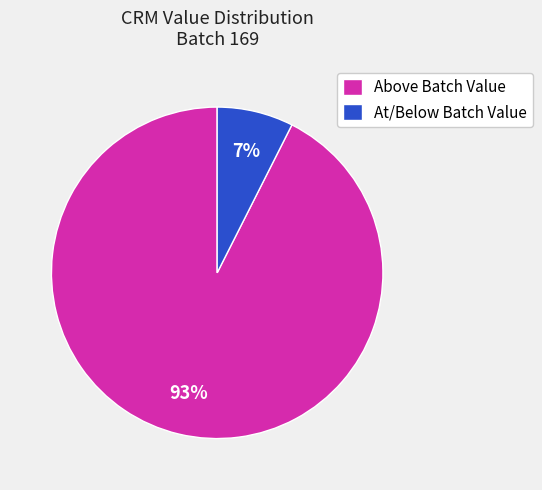

Rank the categories by value from lowest to highest.

At/Below Batch Value, Above Batch Value